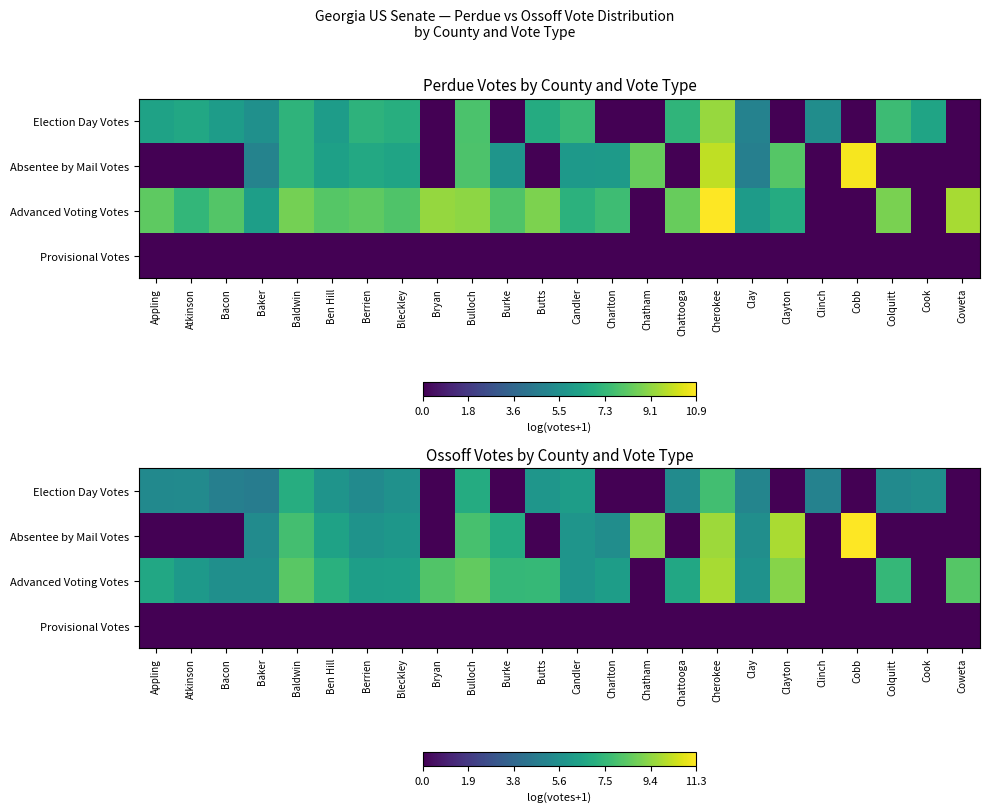

At which category is the sum across all series the highest?

Cherokee